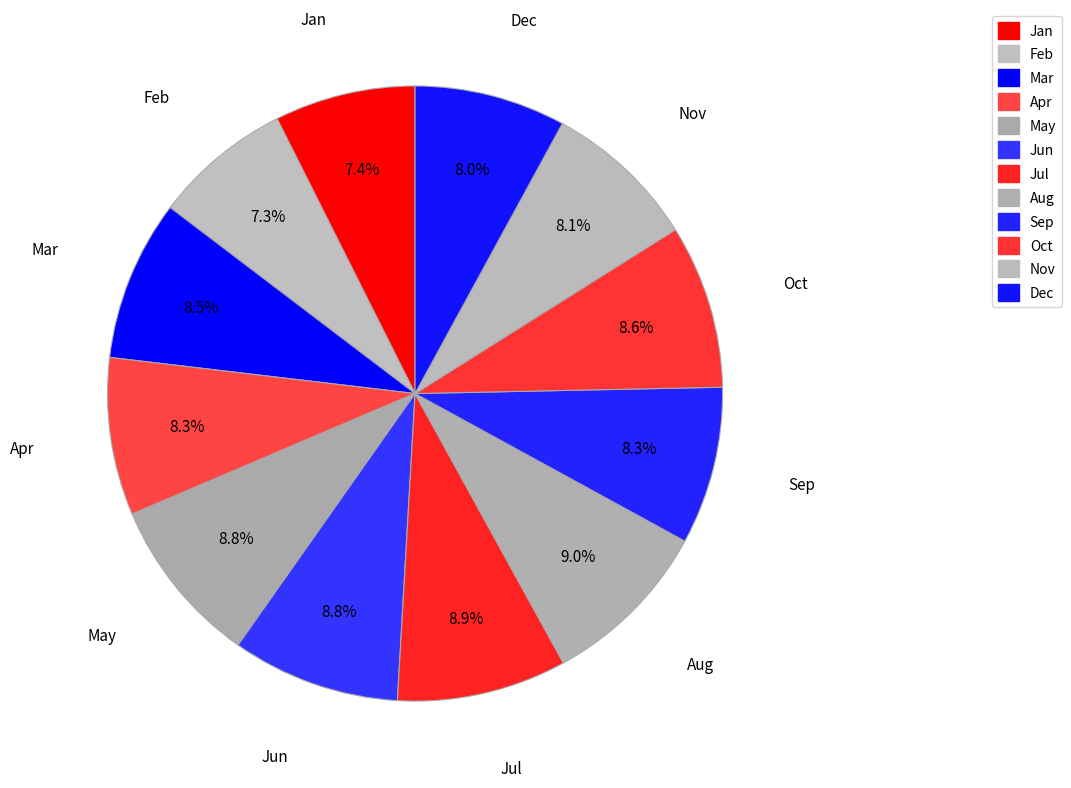

What is the change in value from Sep to Nov?

-5080